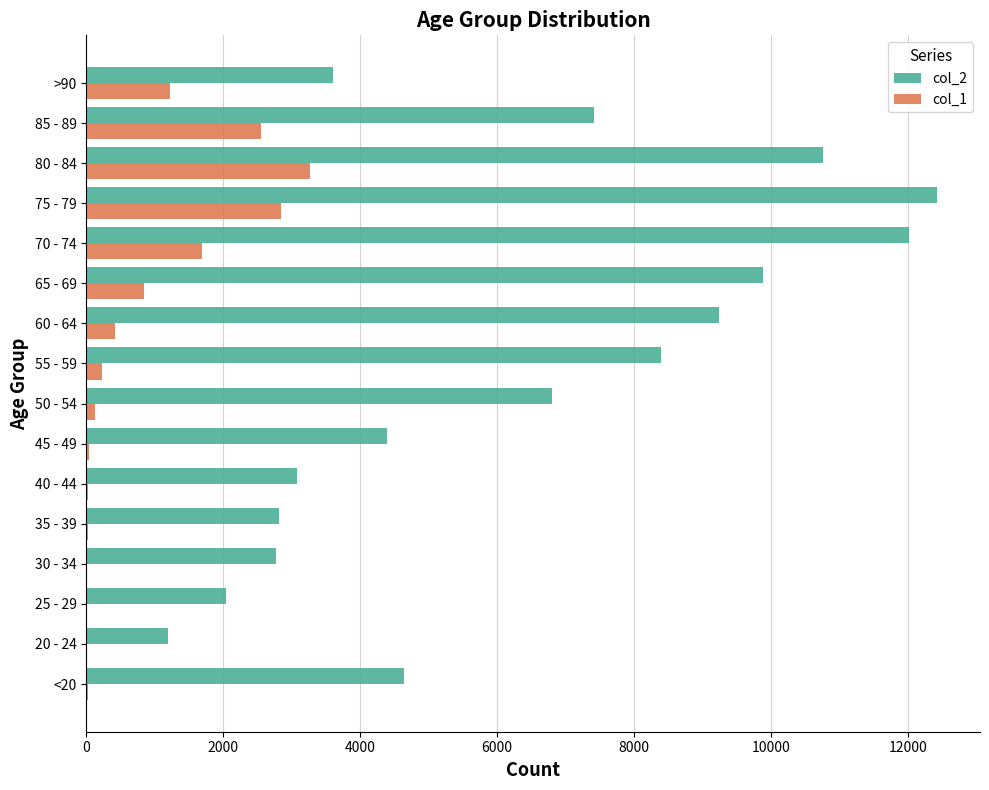

The value of col_2 at 60 - 64 is 9236. True or false?

True